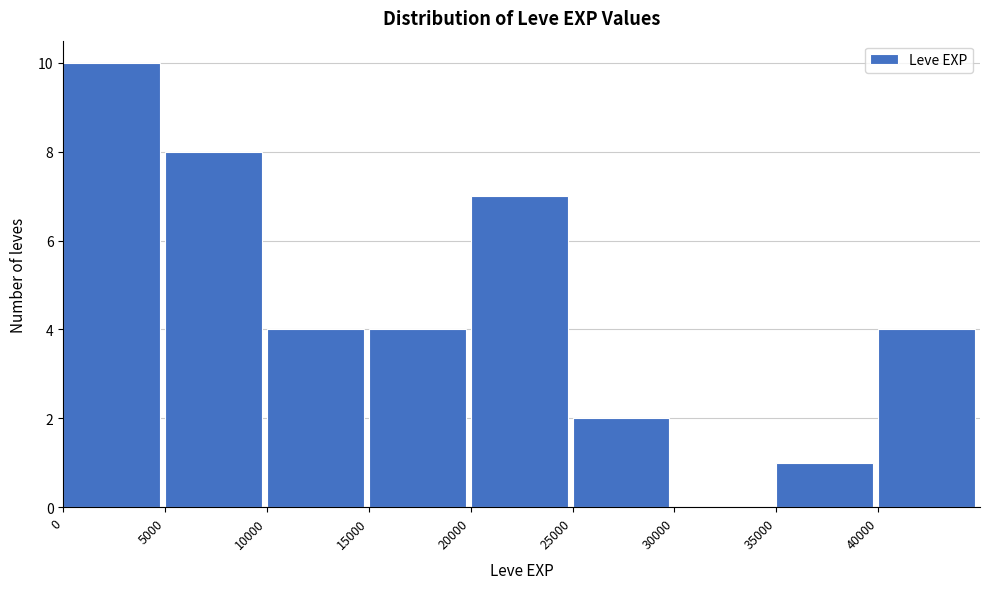

Reading left to right, transcribe this chart: for each bar, give the range it covers on the x-axis and its height. The values are not printed on the chart, so give them approximately, as read against the axis.

0 to 5000: 10
5000 to 10000: 8
10000 to 15000: 4
15000 to 20000: 4
20000 to 25000: 7
25000 to 30000: 2
30000 to 35000: 0
35000 to 40000: 1
40000 to 45000: 4